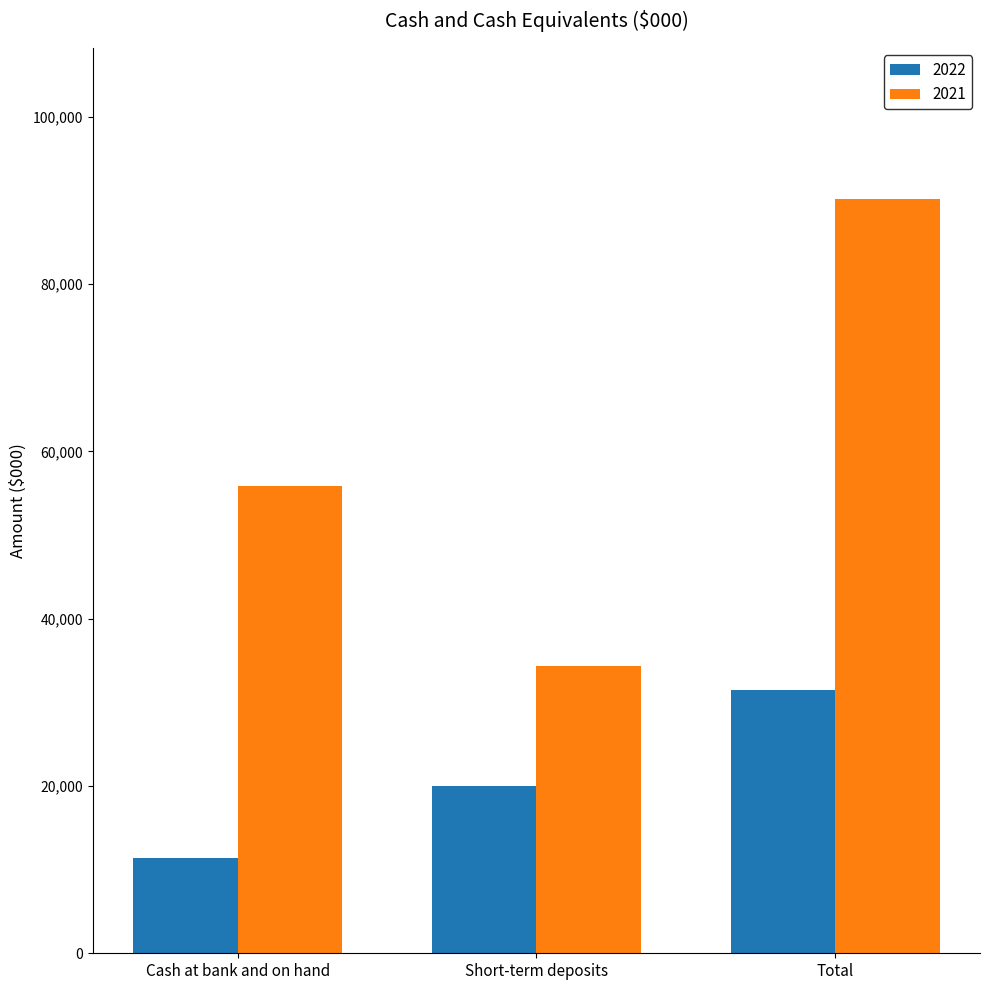

Count the number of categories in the chart.

3